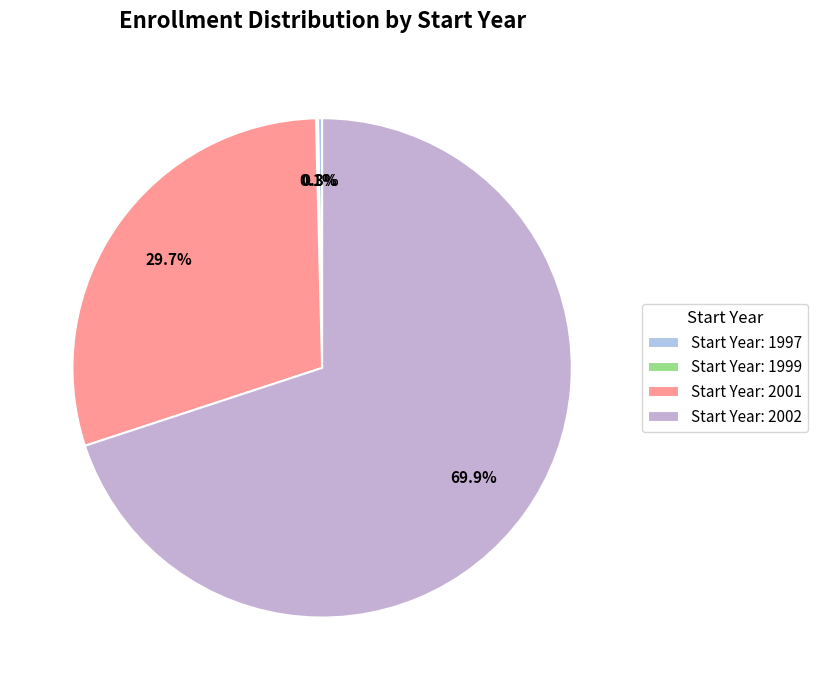

Does any single category account for the majority?

Yes